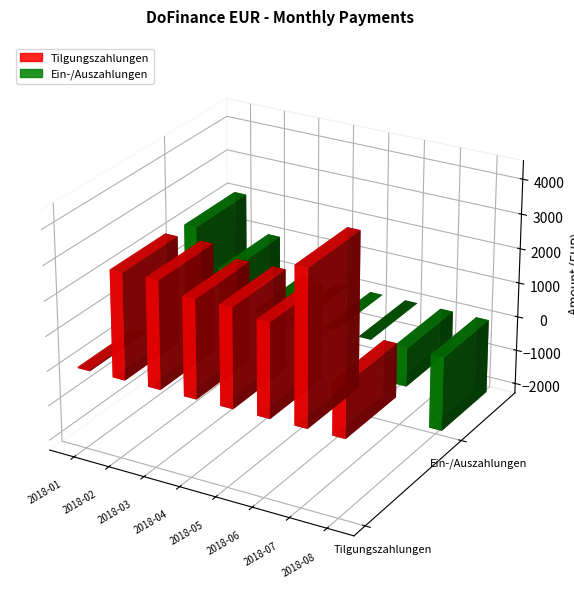

List the series in order of their overall mean, lowest first.

Ein-/Auszahlungen, Tilgungszahlungen